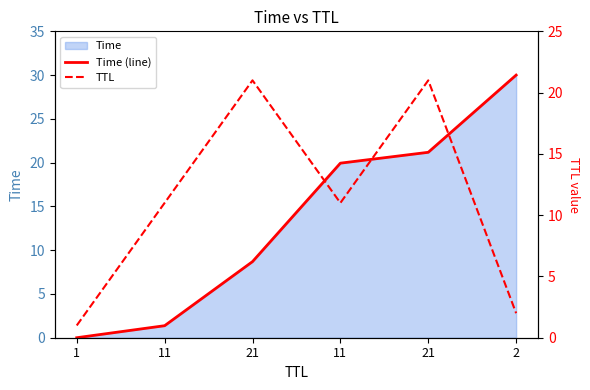

What is the maximum value shown in the chart?

30.0